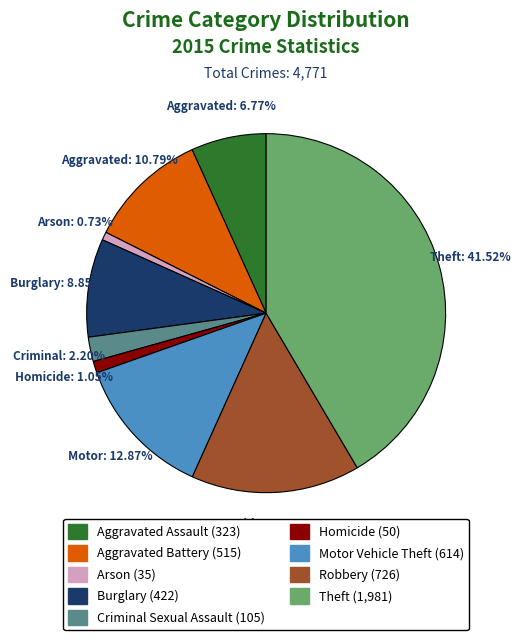

How many slices are in this pie chart?

9